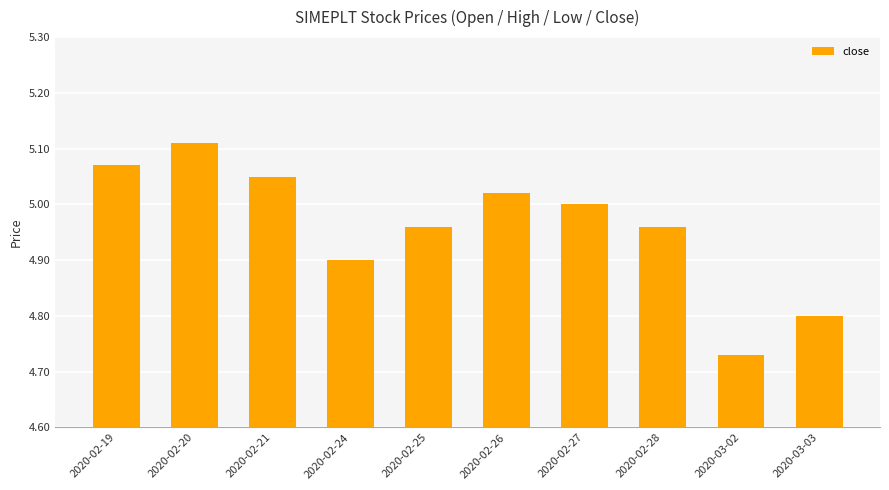

Does the chart contain any negative values?

No